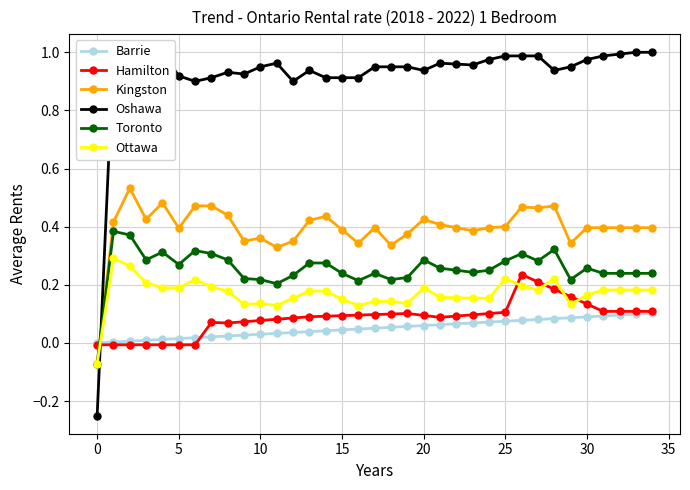

True or false: Toronto and Kingston cross at least once.

False